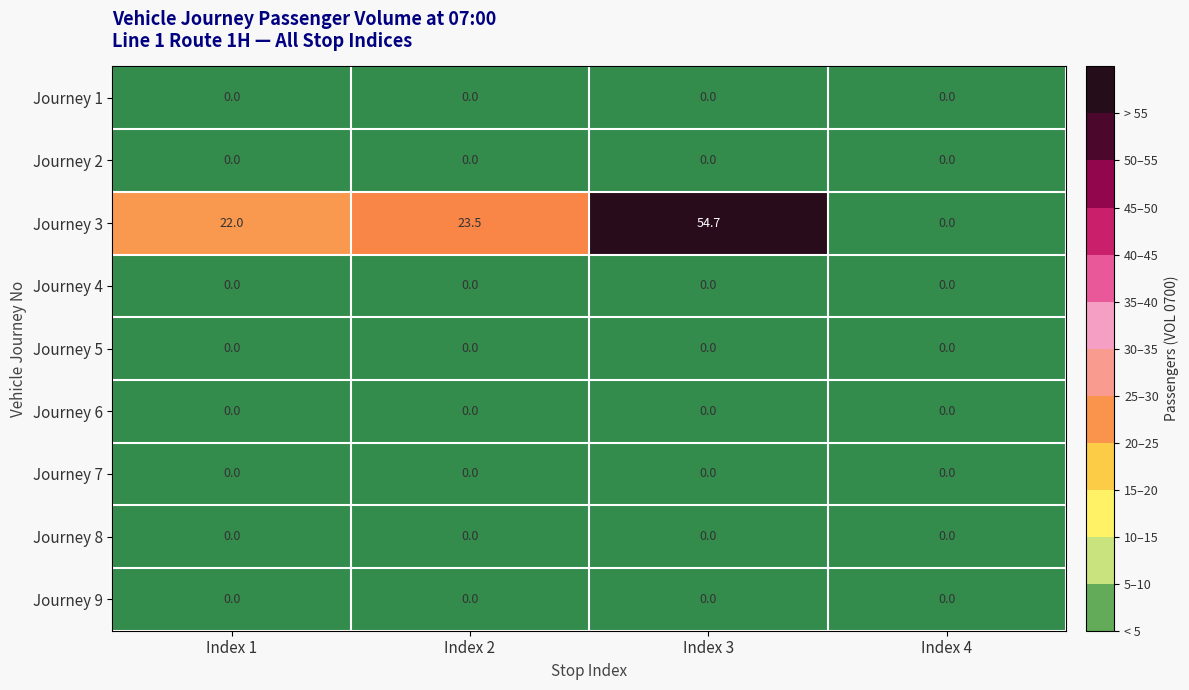

Which series has the largest total across all categories?

Journey 3